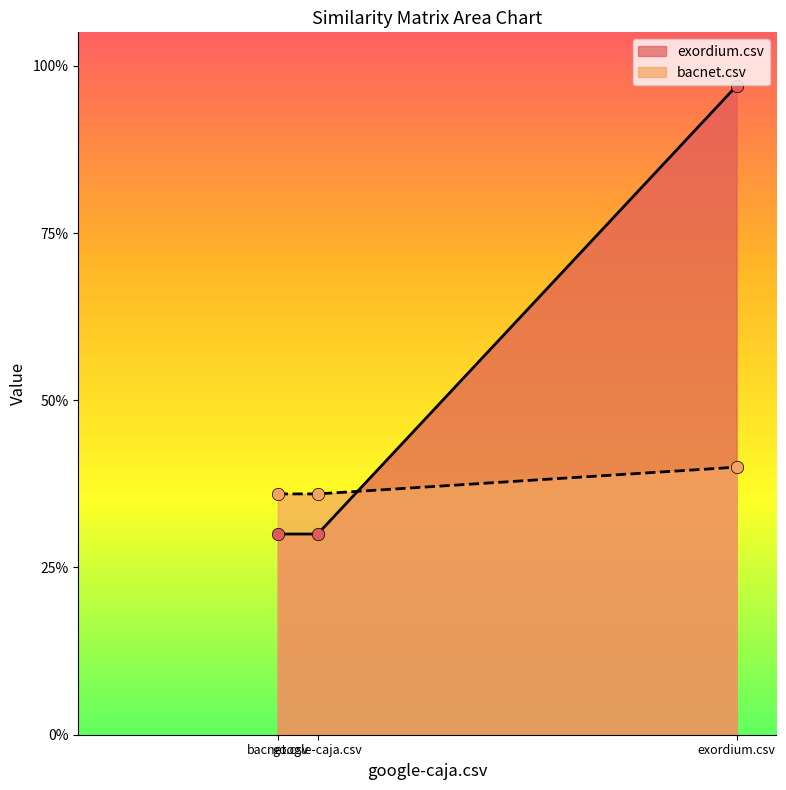

At how many categories does at least one series exceed 0?

3